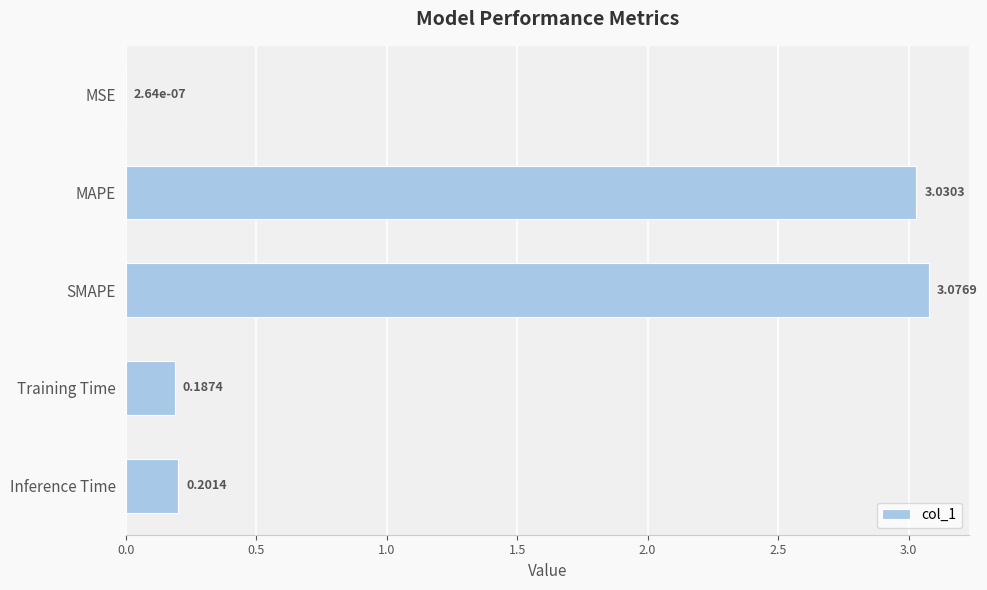

Which category has the highest value across all series?

SMAPE